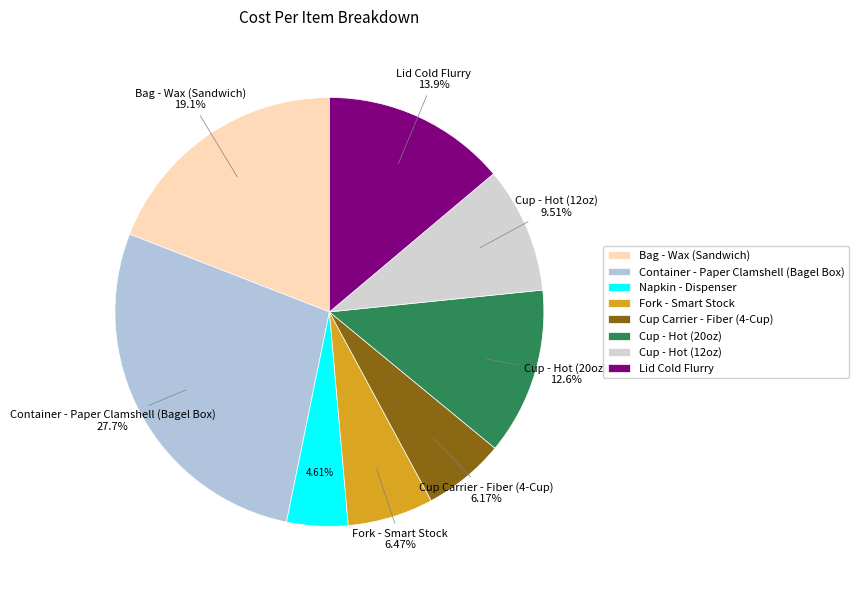

The Container - Paper Clamshell (Bagel Box) slice represents 19% of the pie. True or false?

False